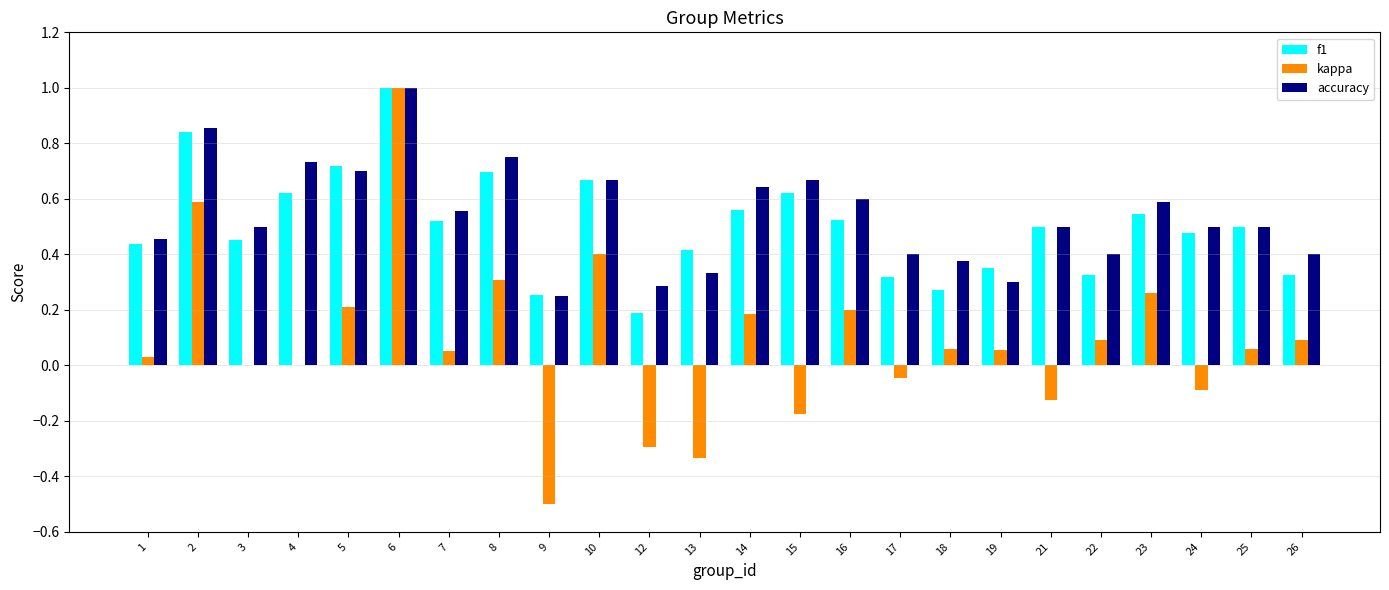

The value of accuracy at 13 is 0.2. True or false?

False